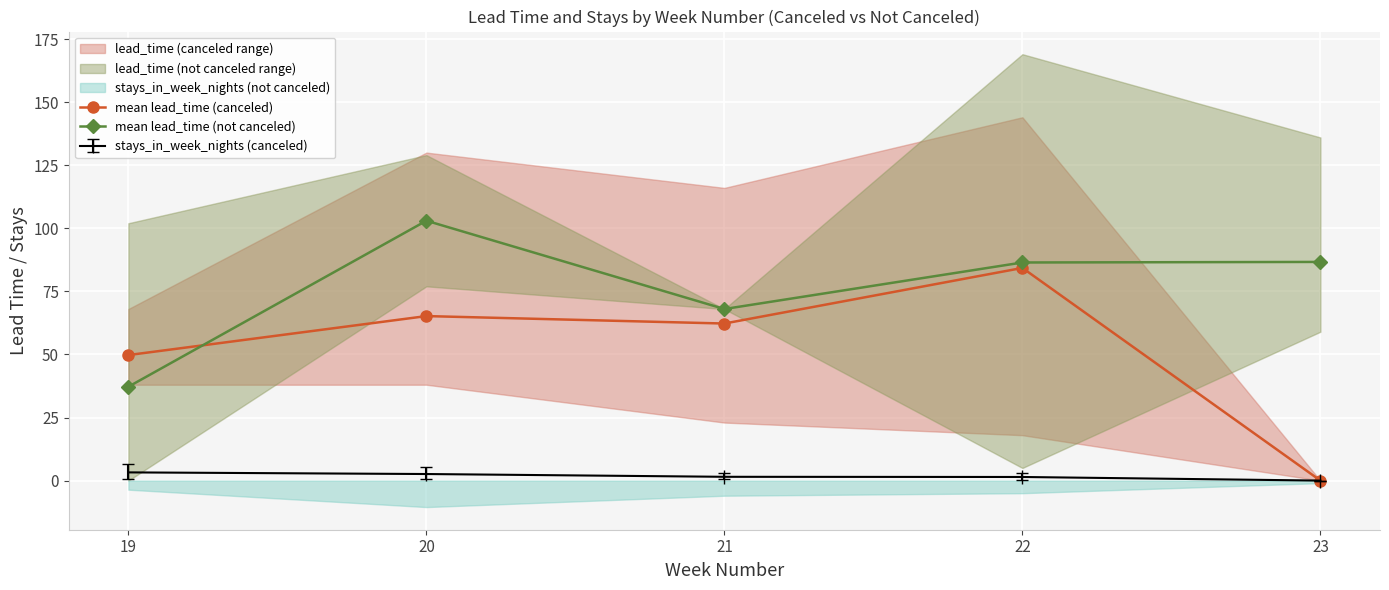

How many data points in mean lead_time (not canceled) are above 86?

3